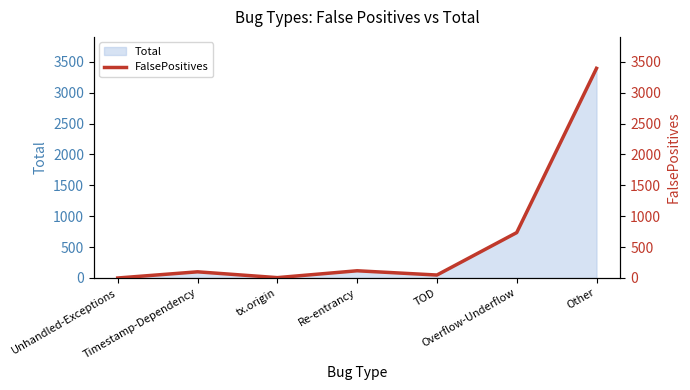

Rank the categories by value from lowest to highest.

Unhandled-Exceptions, tx.origin, TOD, Timestamp-Dependency, Re-entrancy, Overflow-Underflow, Other